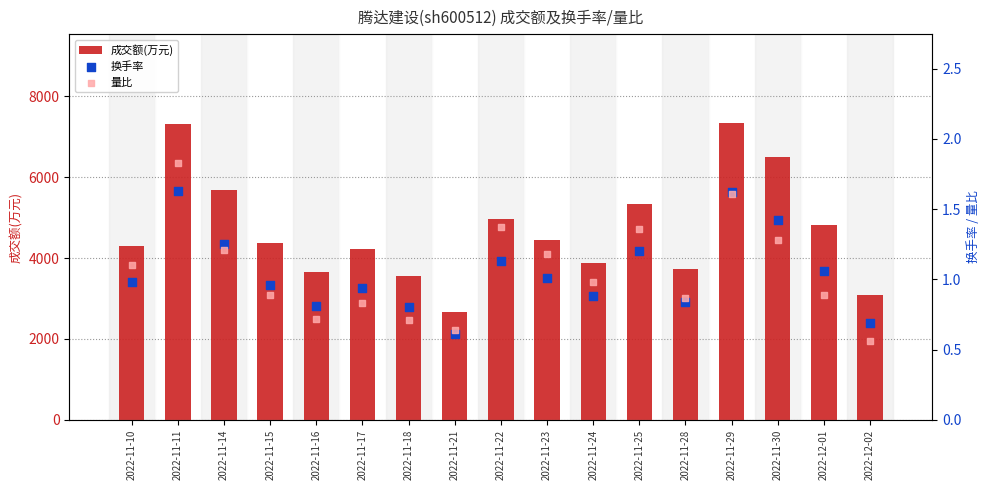

At how many categories does at least one series exceed 7220?

2